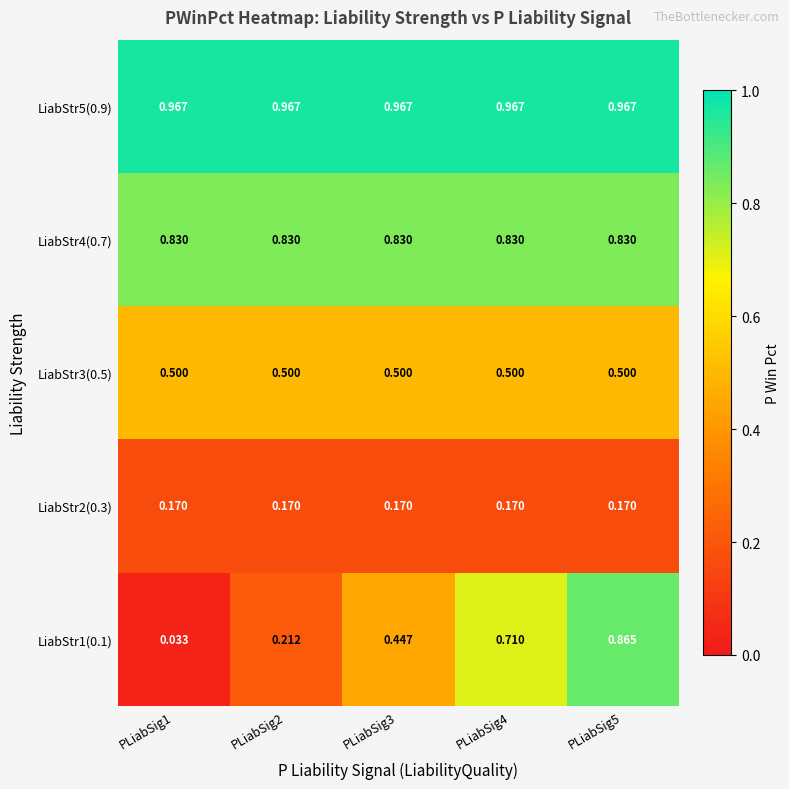

How many distinct data groups are displayed?

5